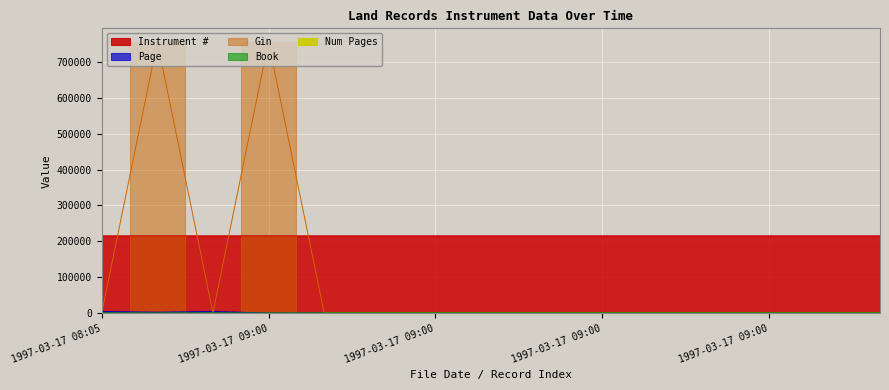

At which category does Book reach its first local peak?

1997-03-17 08:40